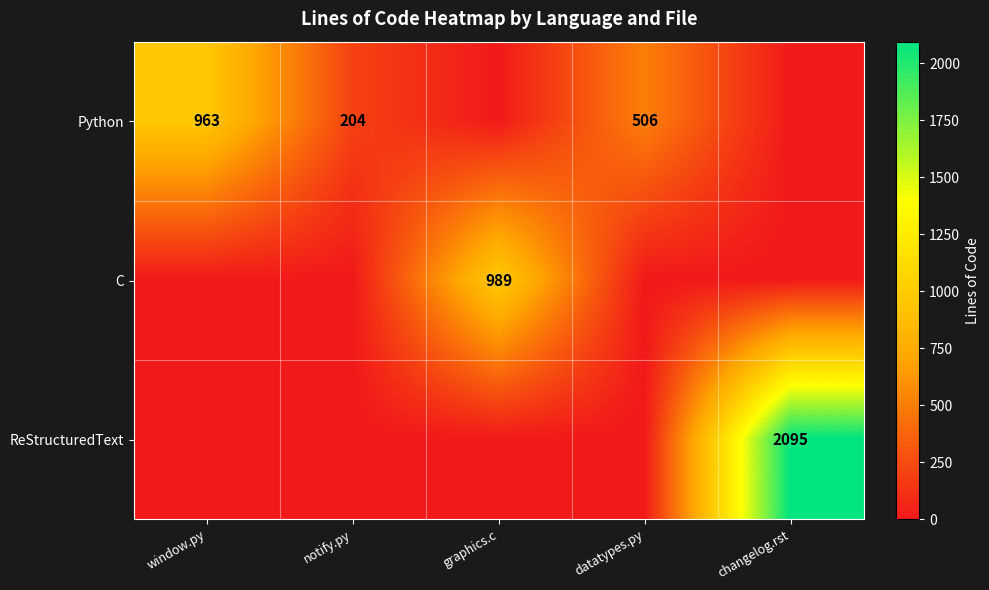

At which category is the sum across all series the highest?

changelog.rst